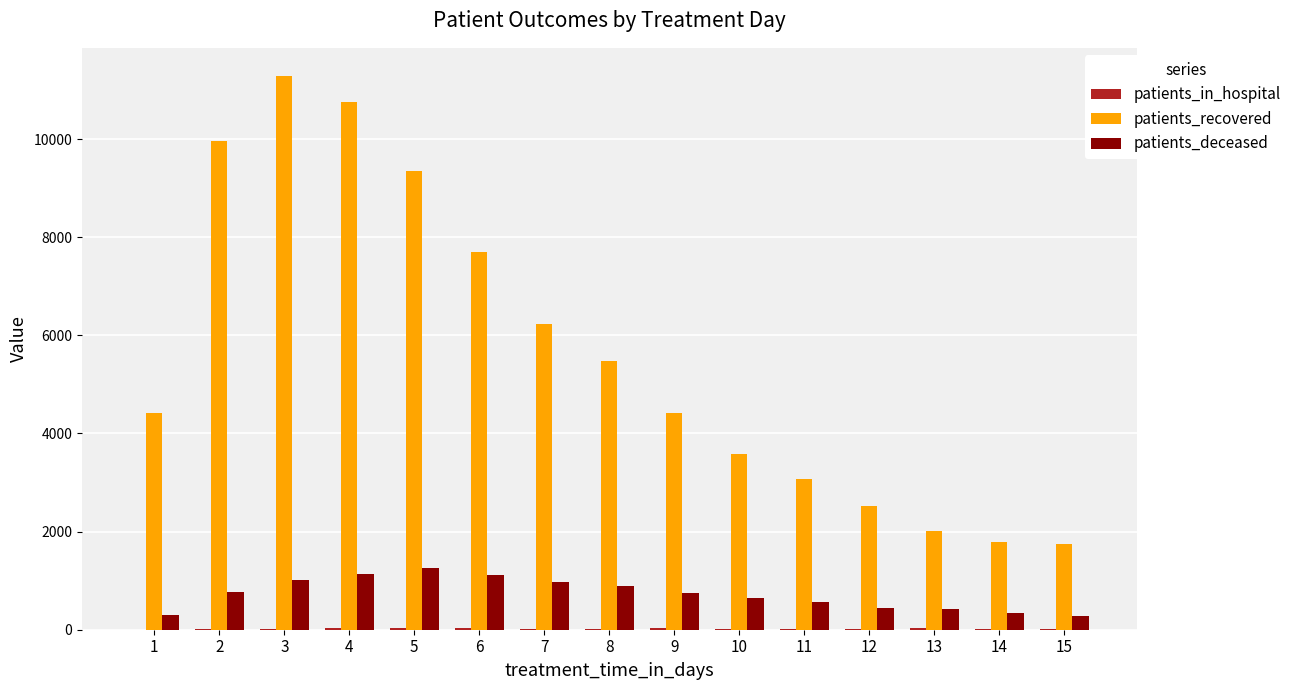

How many groups of bars are there?

15